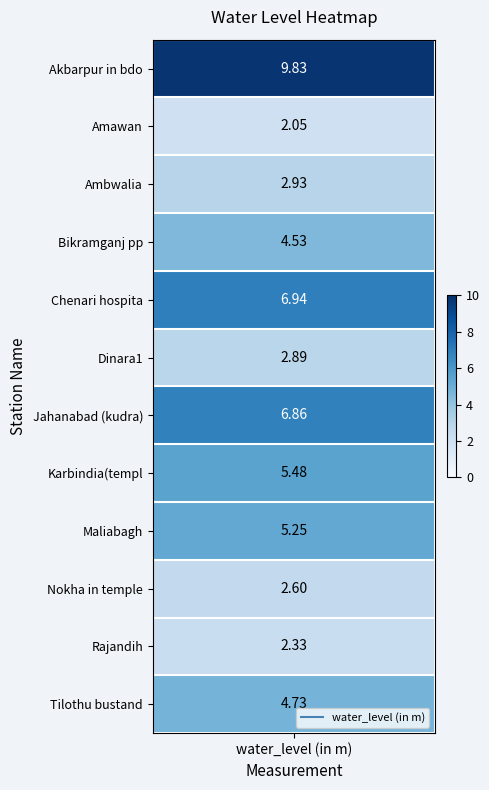

Reading left to right, list all the values displayed in this chart.

Akbarpur in bdo: 9.8	2.0	2.9	4.5	6.9	2.9	6.9	5.5	5.2	2.6	2.3	4.7
water_level: 9.8	2.0	2.9	4.5	6.9	2.9	6.9	5.5	5.2	2.6	2.3	4.7